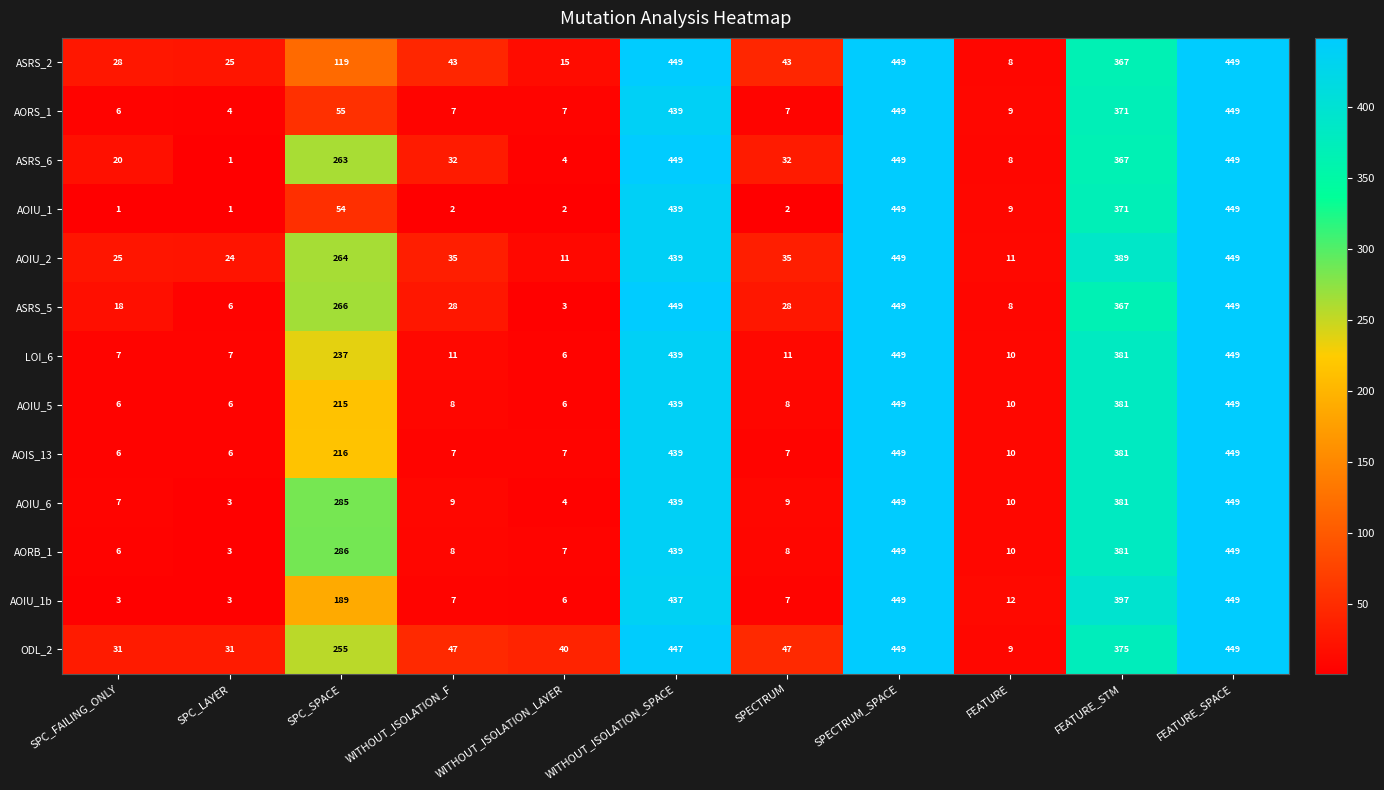

What is the smallest value displayed?

1